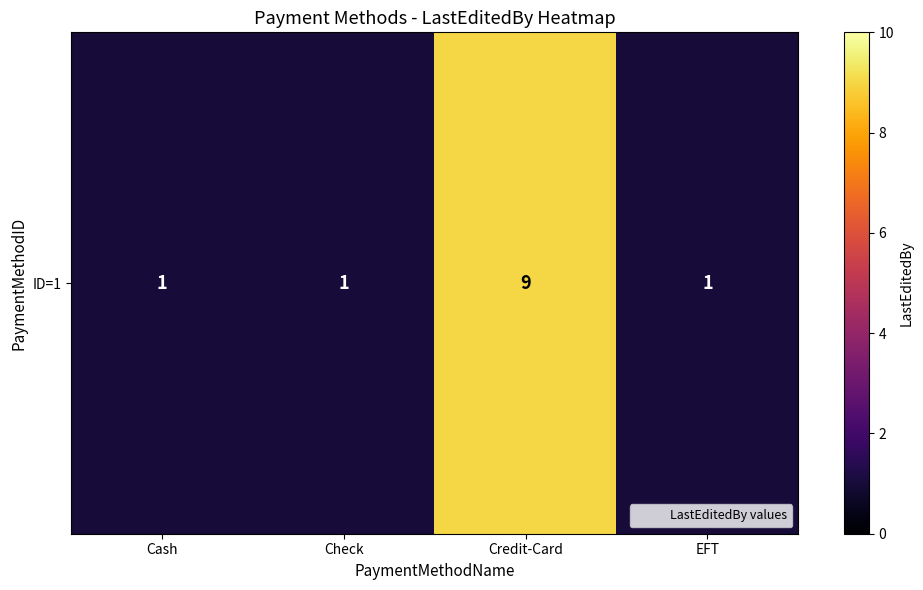

Count the number of data series in this chart.

1